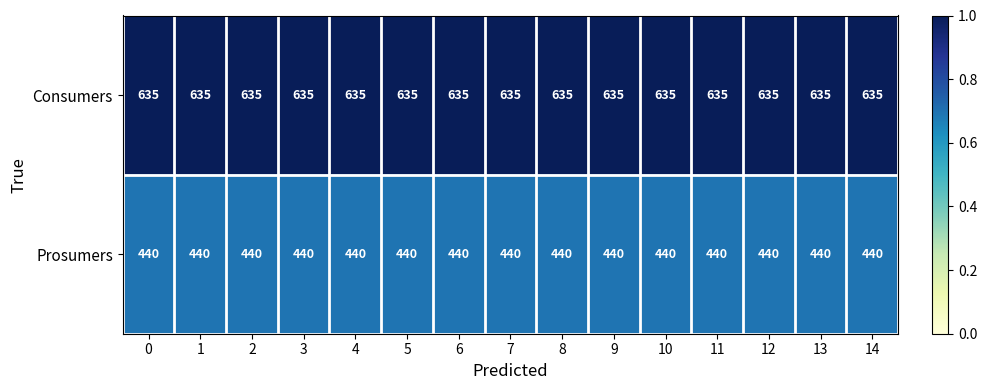

What value does the Consumers series have at 11?

635